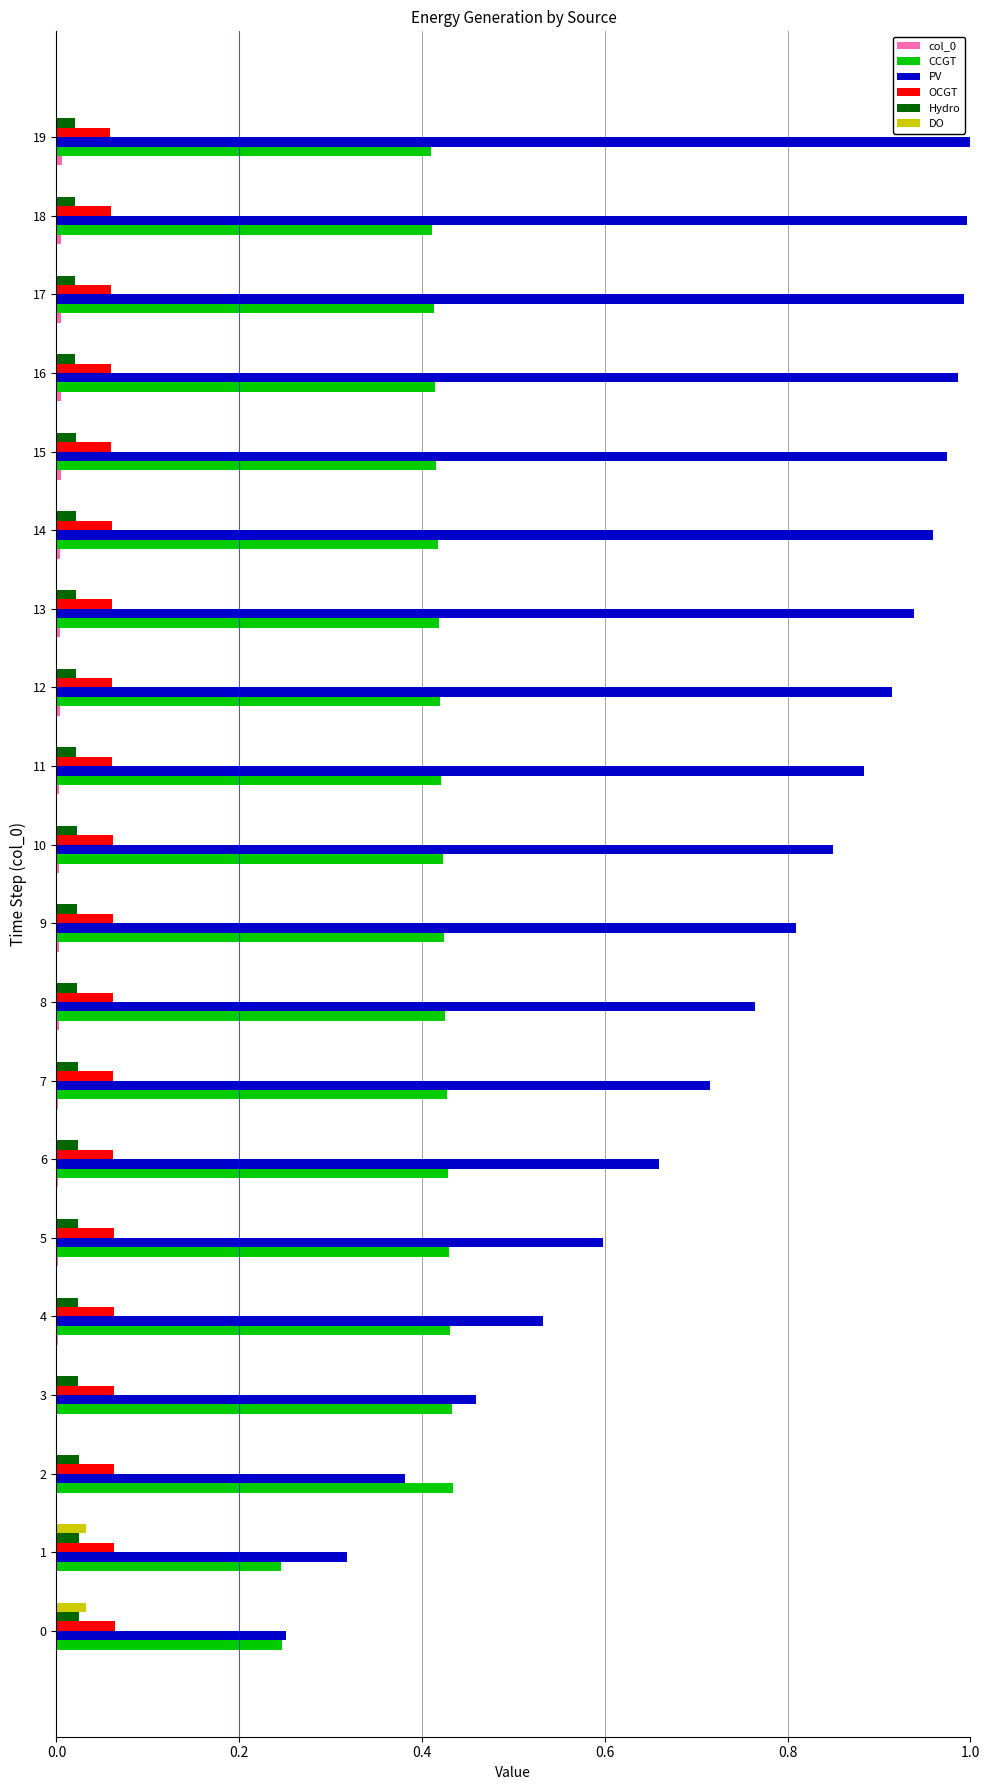

Which series has the largest total across all categories?

PV